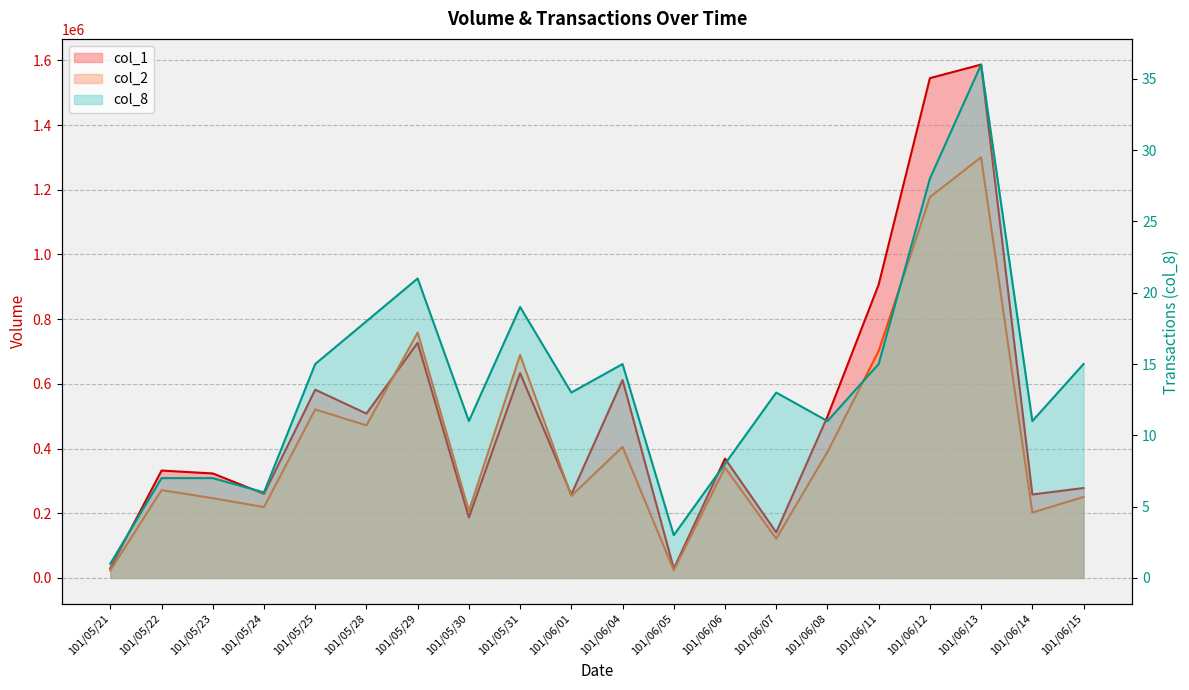

Read the col_8 value at 101/06/07.

13